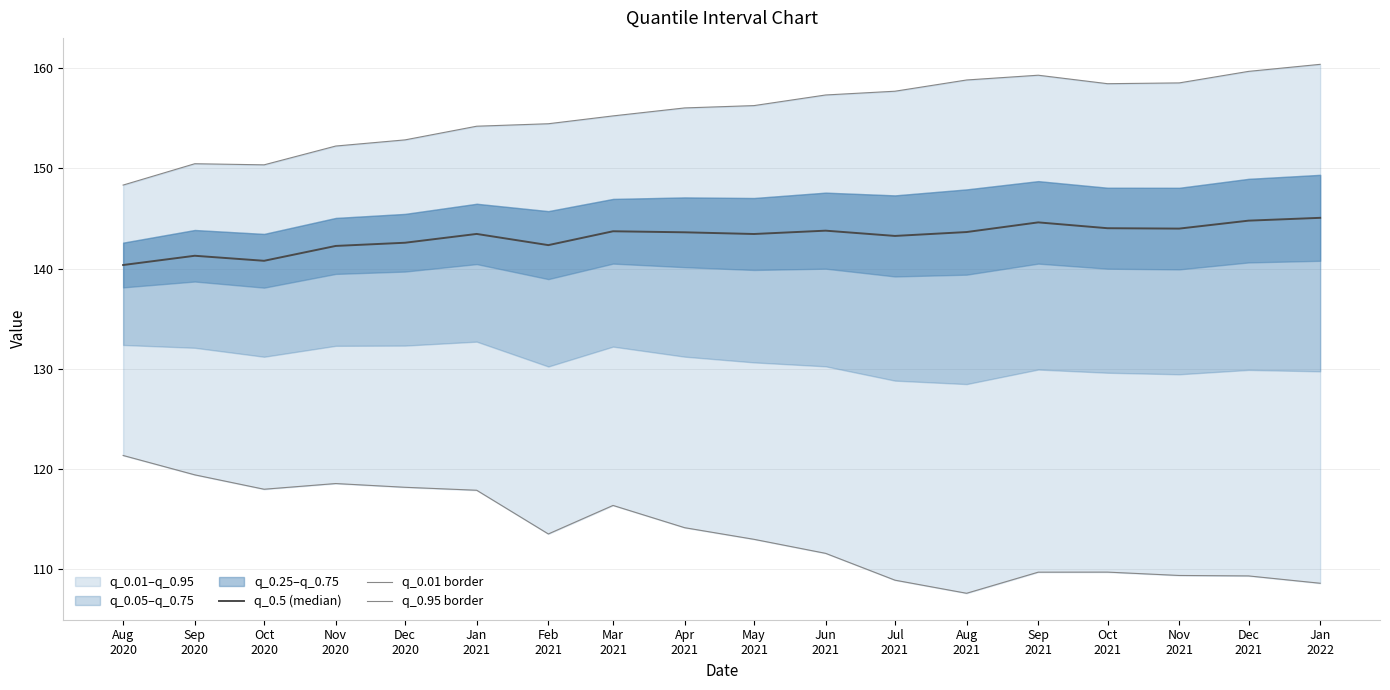

Is the value of q_0.01 border at May
2021 greater than the value of q_0.5 (median) at Jan
2021?

No